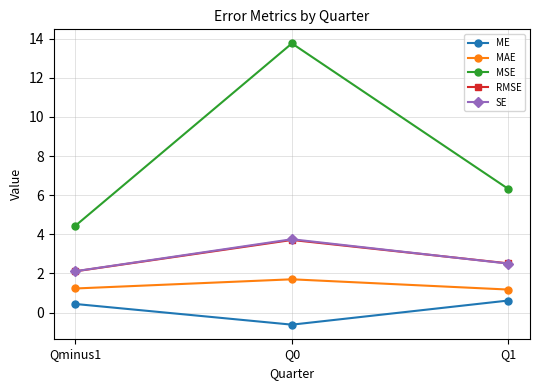

How many lines are shown in the chart?

5